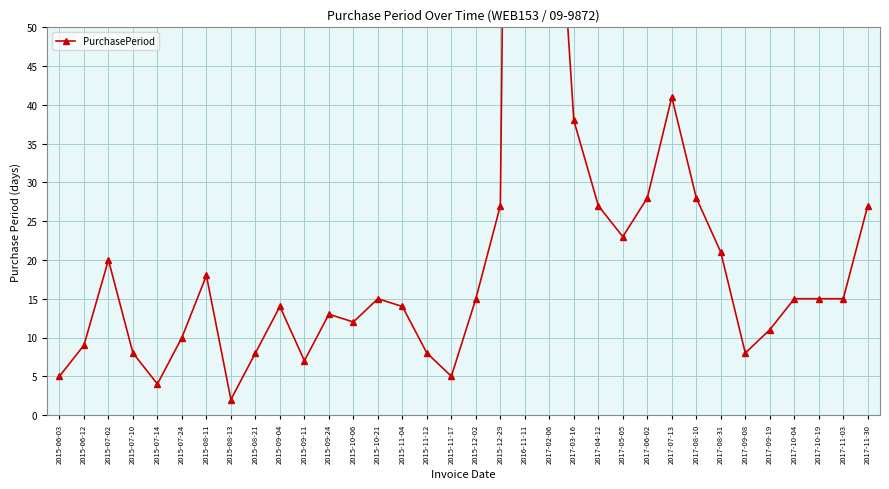

How many data points are above 15?

13